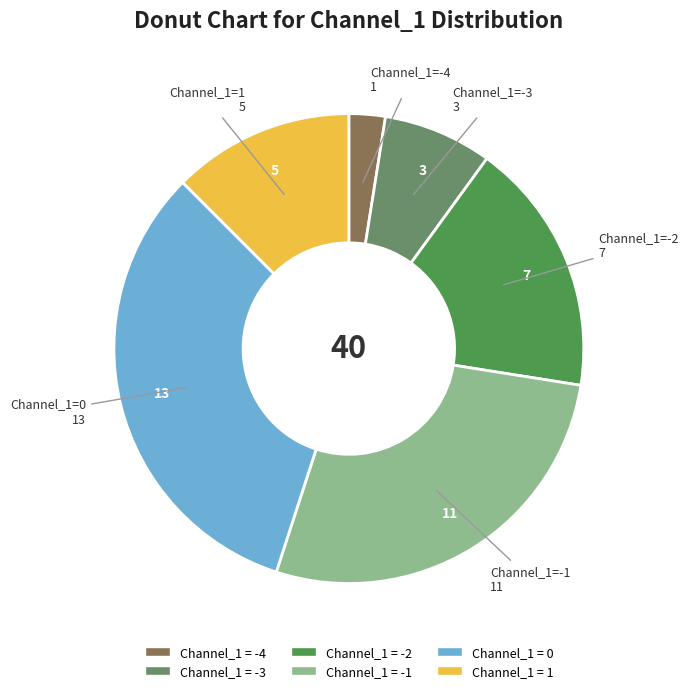

Does any single category account for the majority?

No